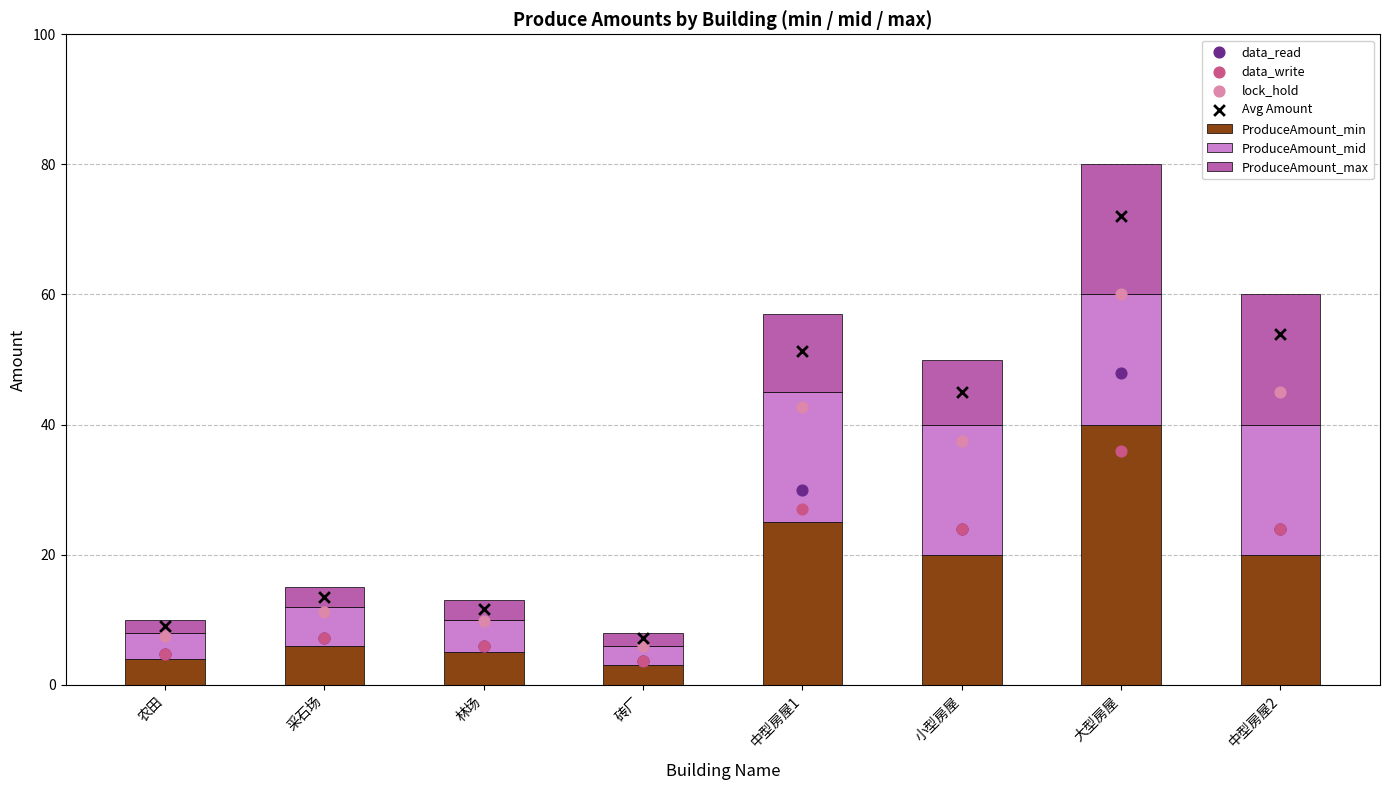

Which series contains the lowest Y value?

ProduceAmount_min